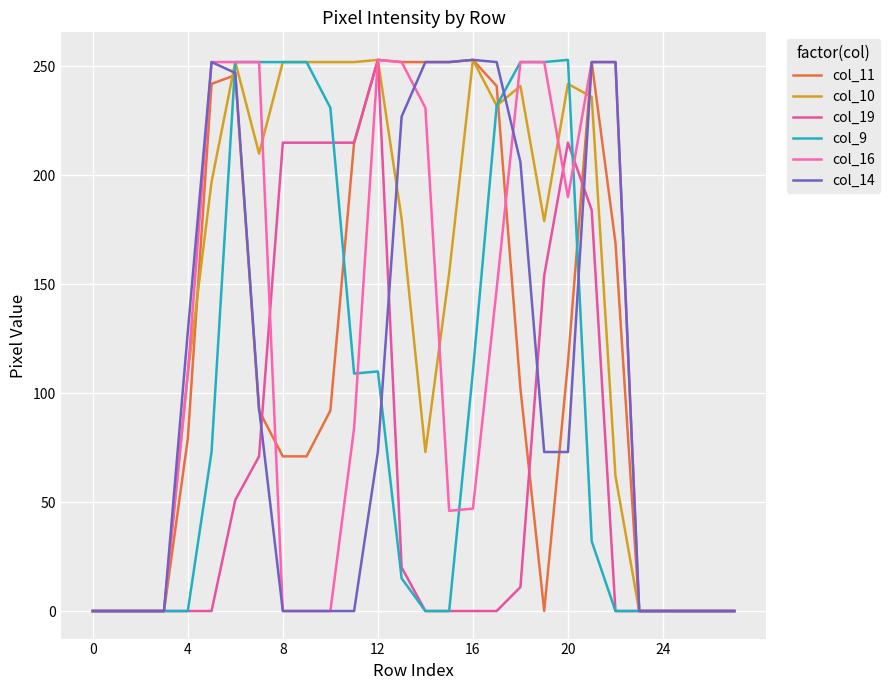

What is the difference between the maximum and minimum values in the col_9 series?

253